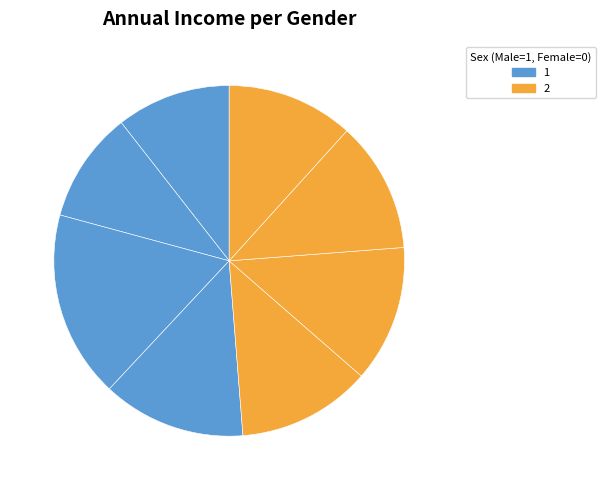

How many slices are in this pie chart?

8